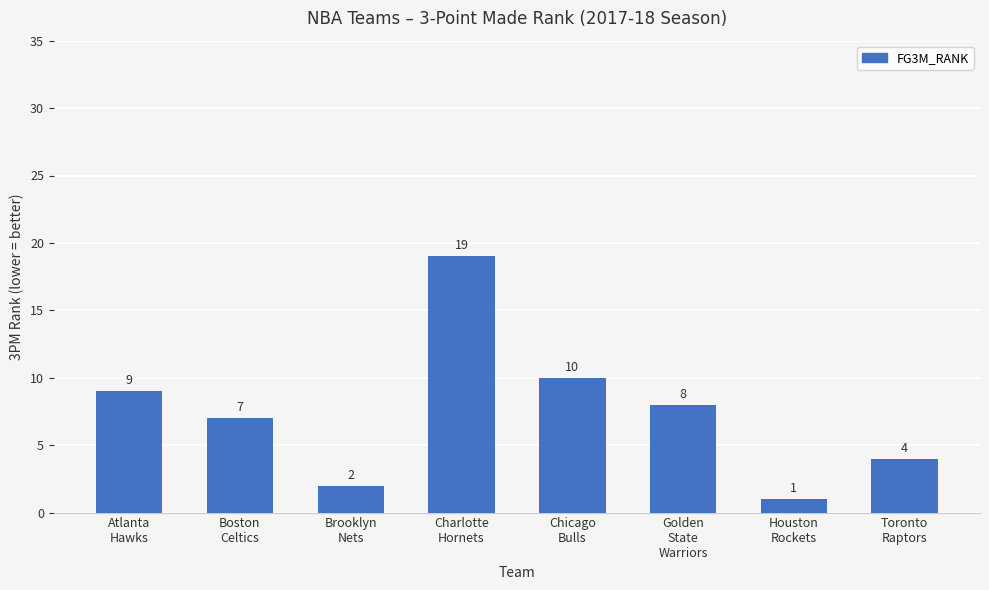

Which label corresponds to the smallest value in the chart?

Houston
Rockets